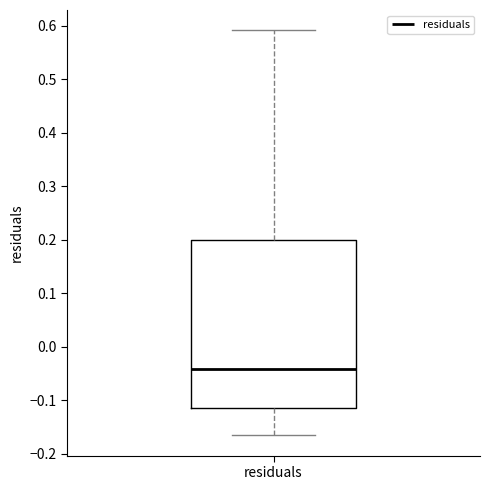

Where does the median line of the box for residuals sit on the y-axis? The values are not printed on the chart, so give them approximately, as read against the axis.

-0.04